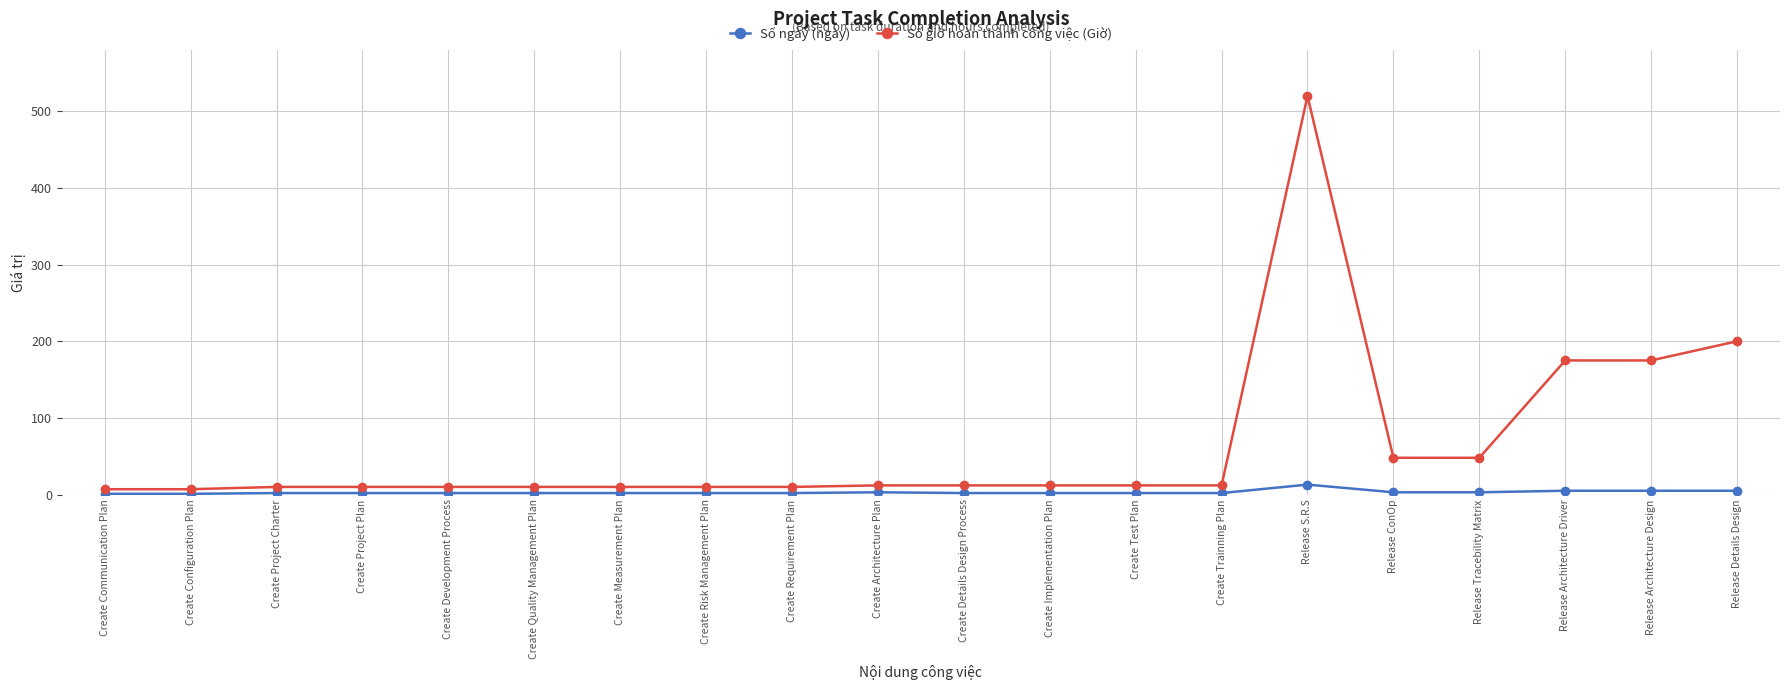

What is the approximate value of Số giờ hoàn thành công việc (Giờ) at Create Trainning Plan?

12